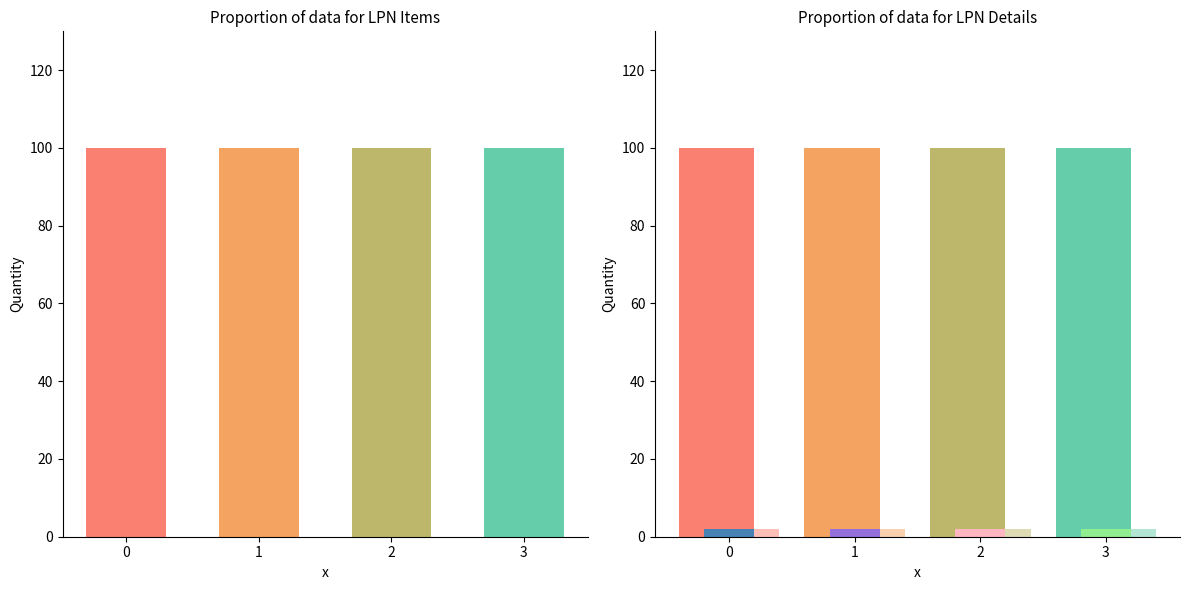

What is the sum of all ShippedQuantity values?

400